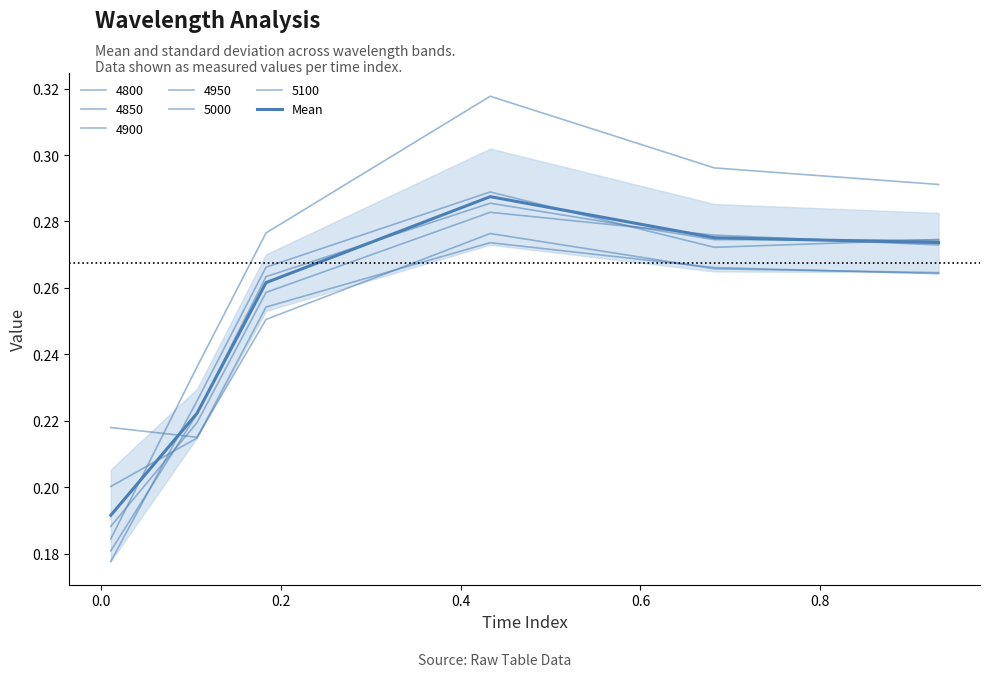

True or false: the data has more than 0 interior local peaks.

True